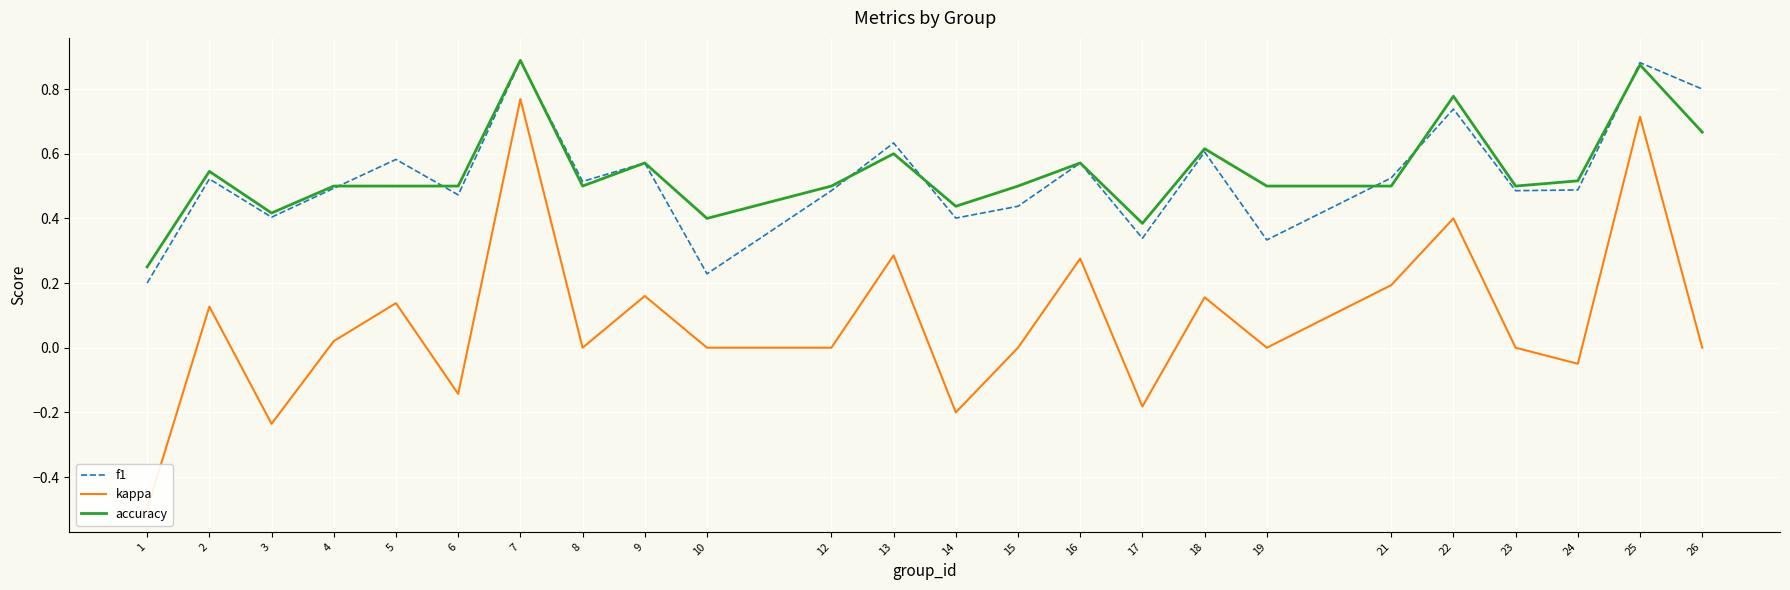

In accuracy, how many points are lower than both neighbors (excluding endpoints)?

6